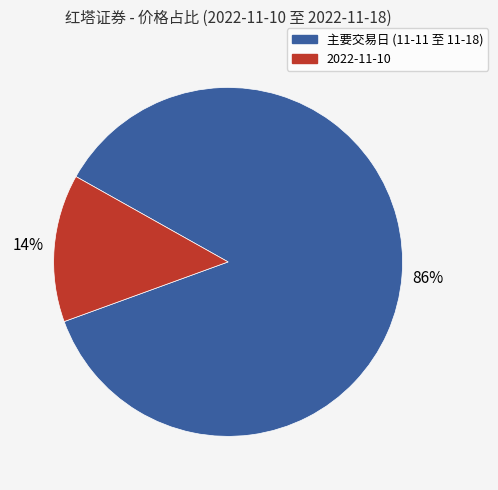

Does any single category account for the majority?

Yes